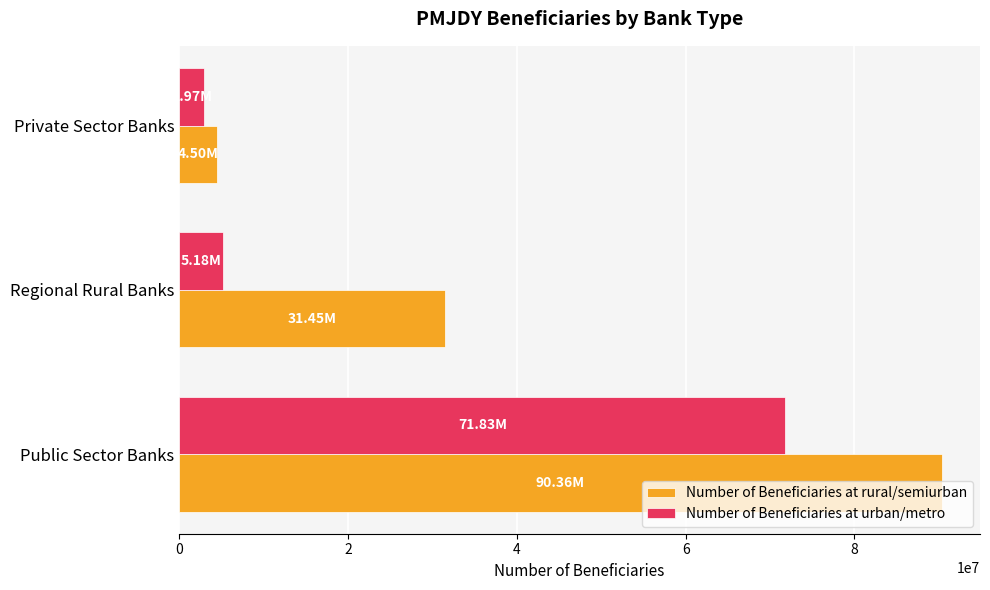

List the labels in order of Number of Beneficiaries at urban/metro value, largest first.

Public Sector Banks, Regional Rural Banks, Private Sector Banks